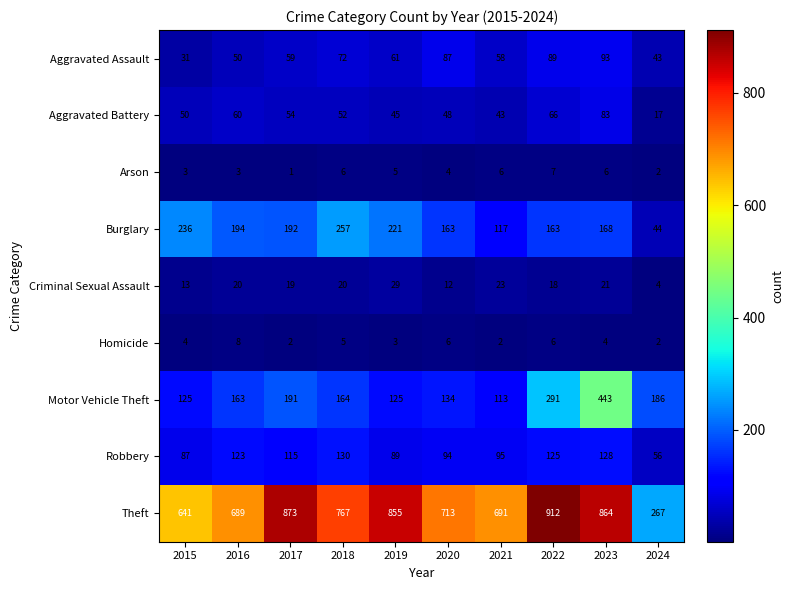

Rank the series at 2015 from highest to lowest value.

Theft, Burglary, Motor Vehicle Theft, Robbery, Aggravated Battery, Aggravated Assault, Criminal Sexual Assault, Homicide, Arson